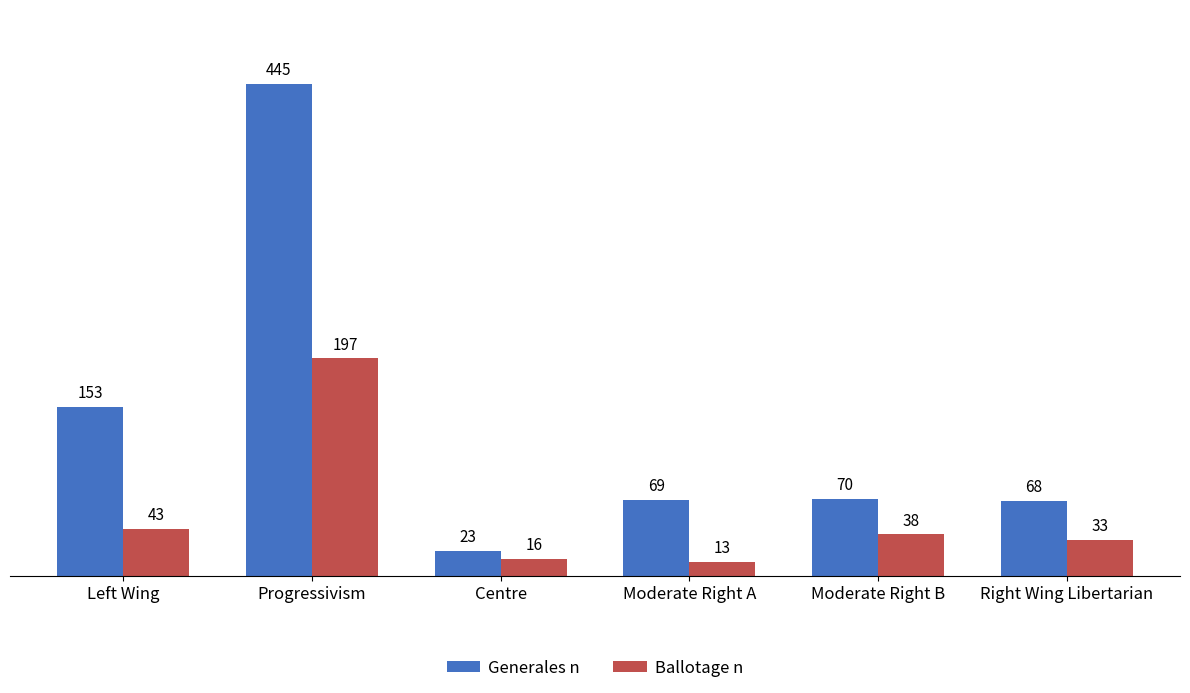

What is the greatest value displayed?

445